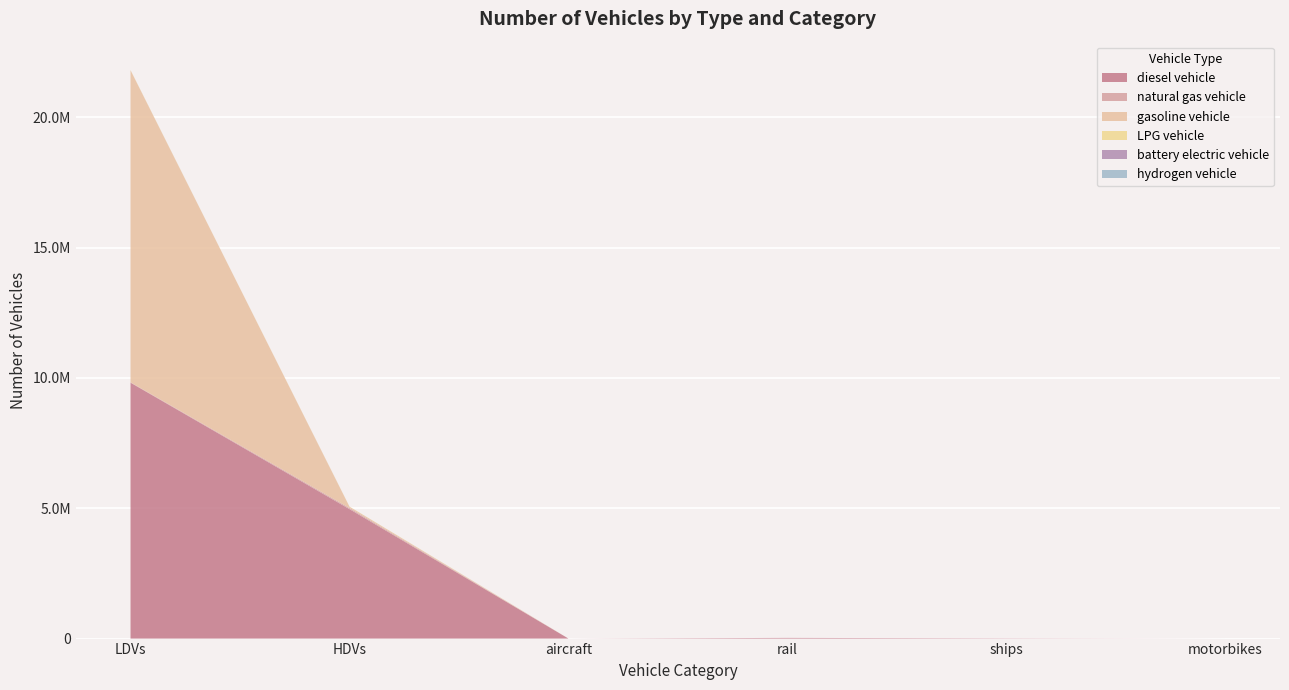

Reading left to right, extract all data points from this chart.

diesel vehicle: 9818361.3	4968137.0	895.5	26052.4	10110.0	0.0
natural gas vehicle: 14866.6	43170.0	0.0	0.0	0.0	0.0
gasoline vehicle: 11972117.5	49465.0	0.0	0.0	0.0	0.0
LPG vehicle: 5402.9	4008.0	0.0	0.0	0.0	0.0
battery electric vehicle: 84.0	0.0	0.0	0.0	0.0	0.0
hydrogen vehicle: 0.0	114.0	0.0	0.0	0.0	0.0